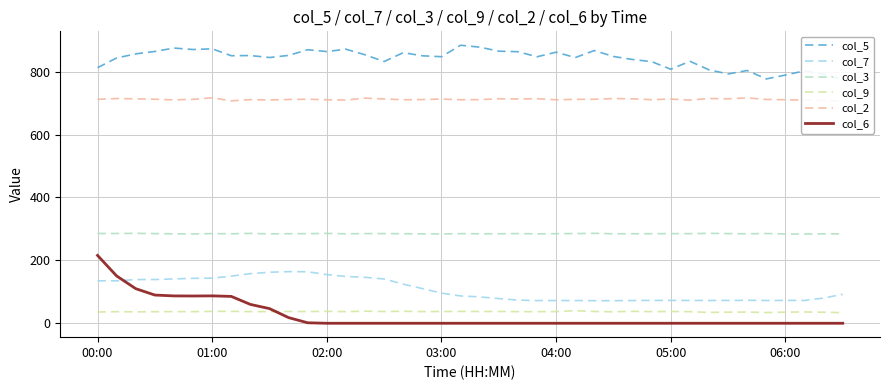

How many values in the col_7 series are below 92?

20